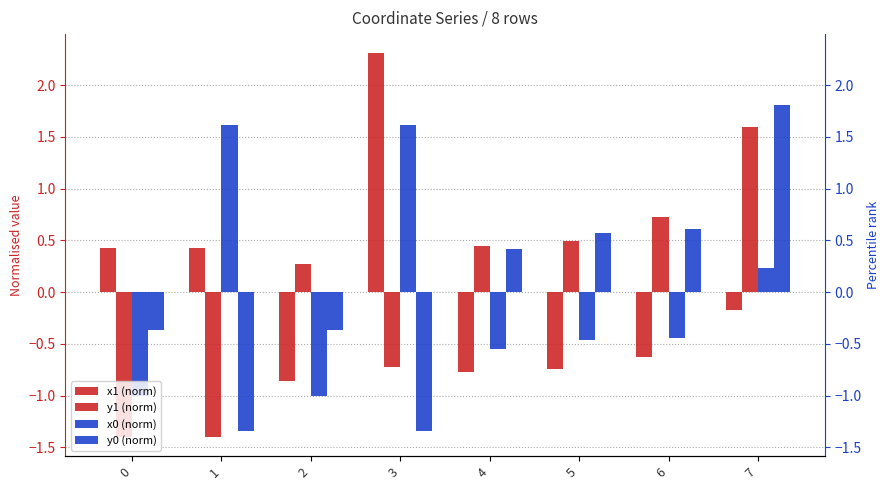

What is the value of the y1 (norm) bar at the 5th from the left?

0.4